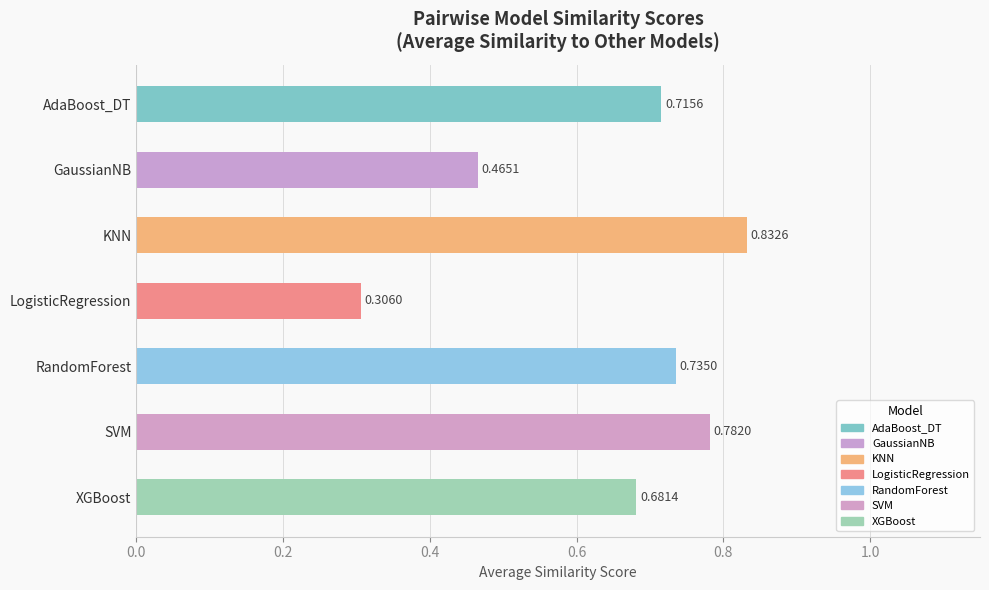

How many bars are there in total?

7